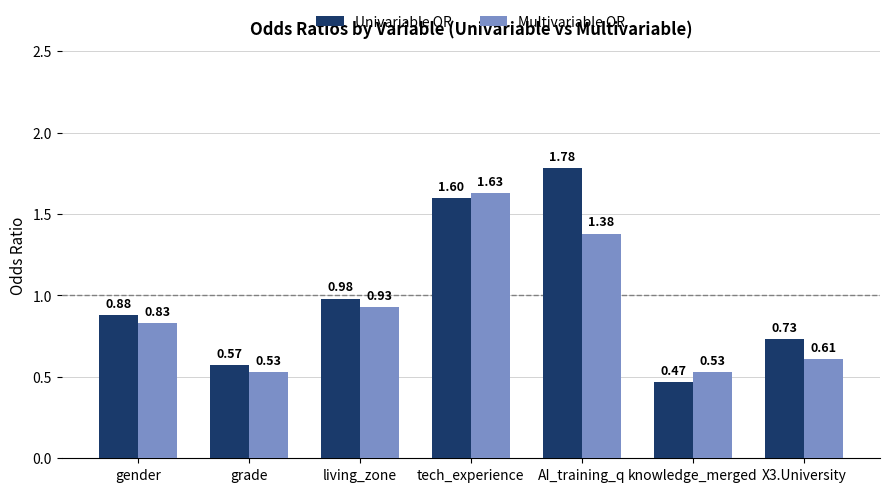

Which category has the highest value in the Multivariable OR series?

tech_experience